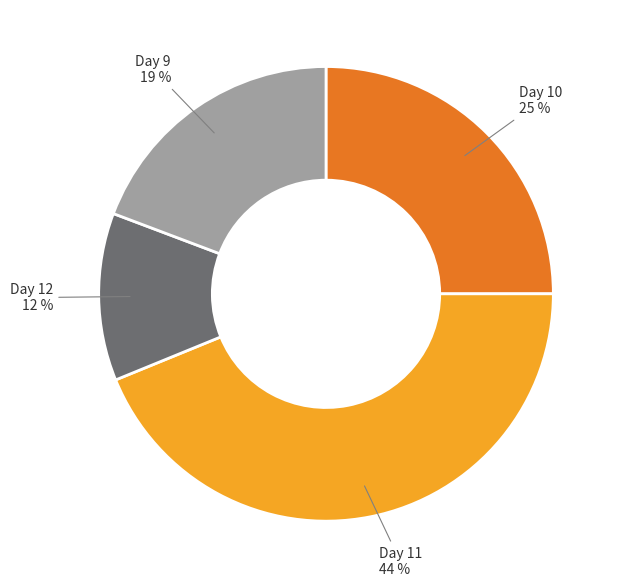

Count the number of slices in the pie.

4